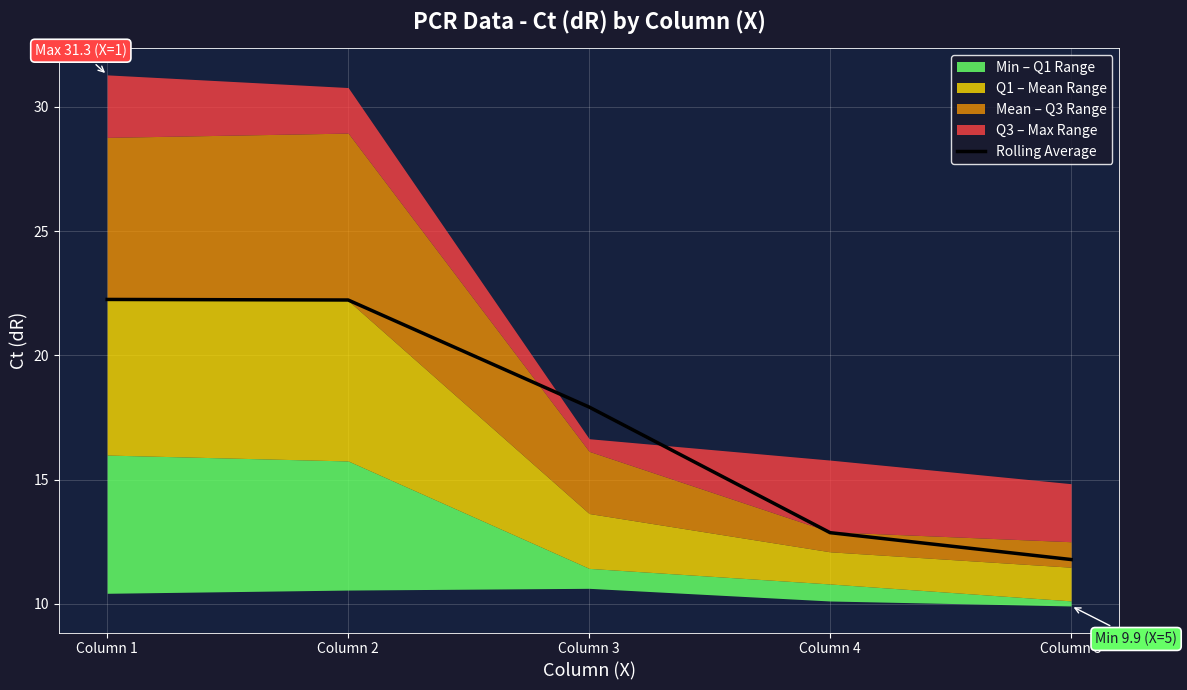

True or false: the data has more than 1 interior local peaks.

False